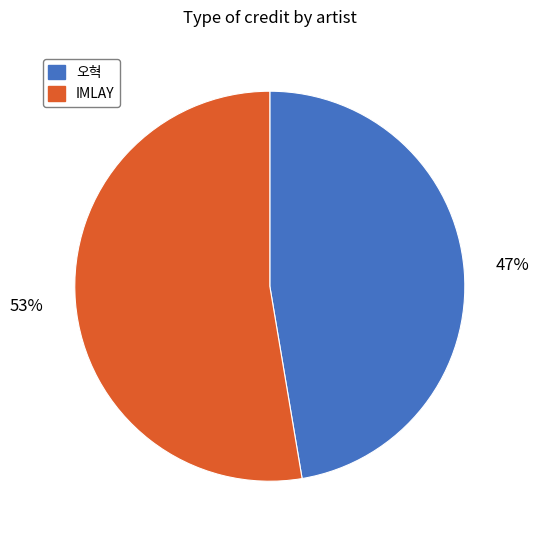

Rank the categories by value from lowest to highest.

오혁, IMLAY